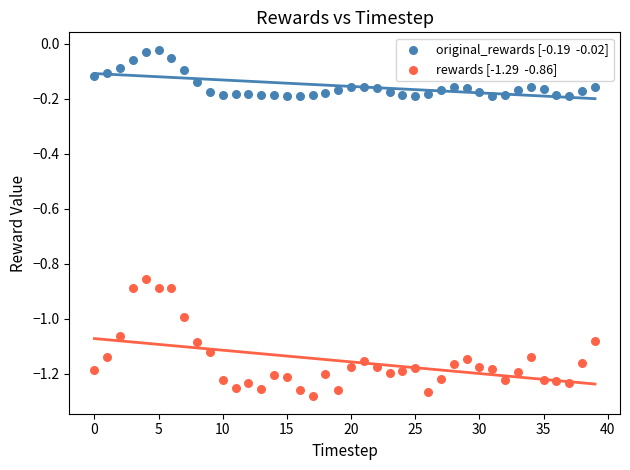

Across all data points, what is the range of Y values (max minus min)?

1.3